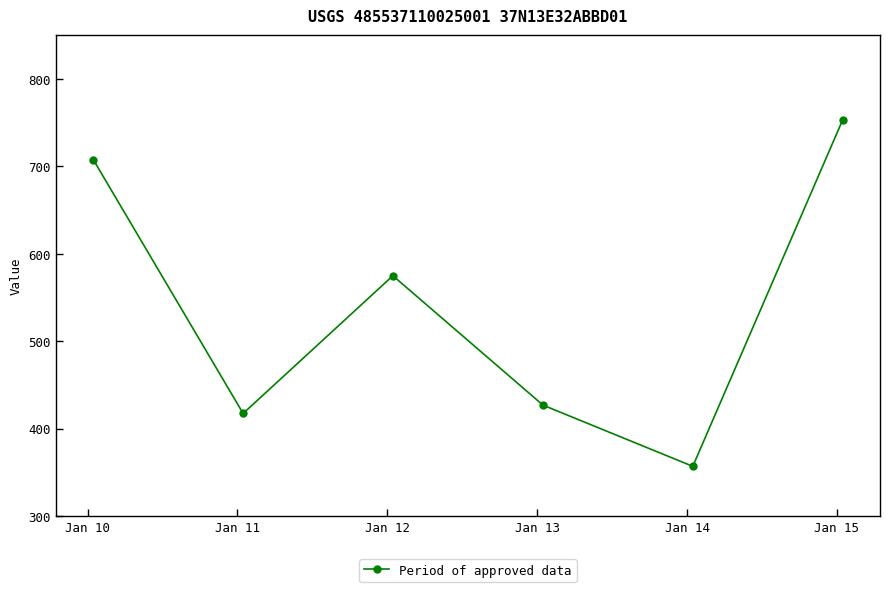

How many points are lower than both their immediate neighbors (excluding endpoints)?

2